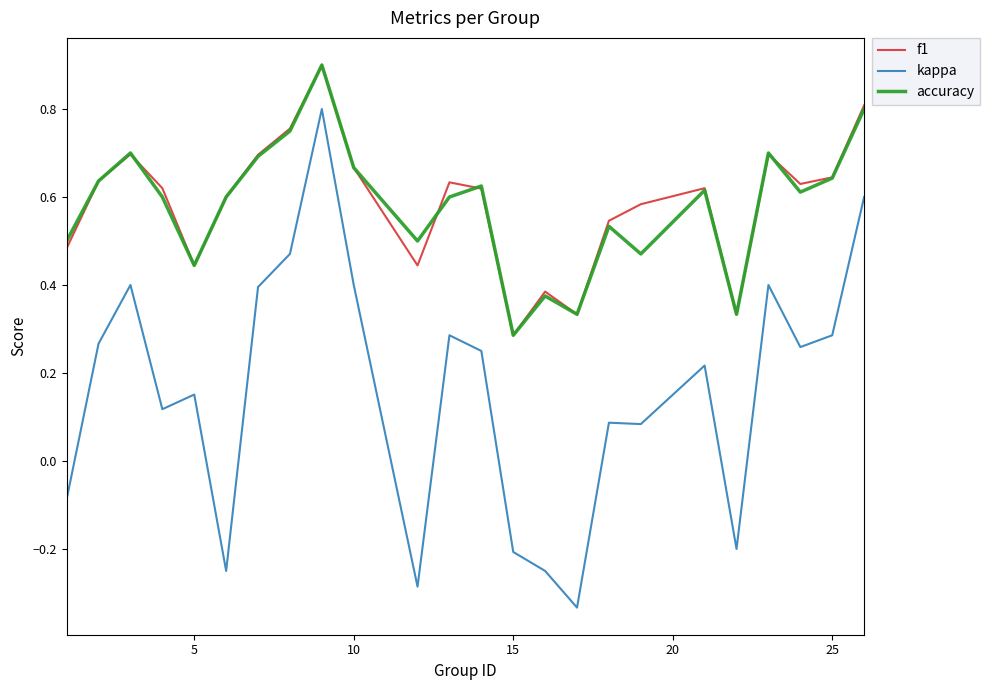

Which series has the widest spread of values?

kappa